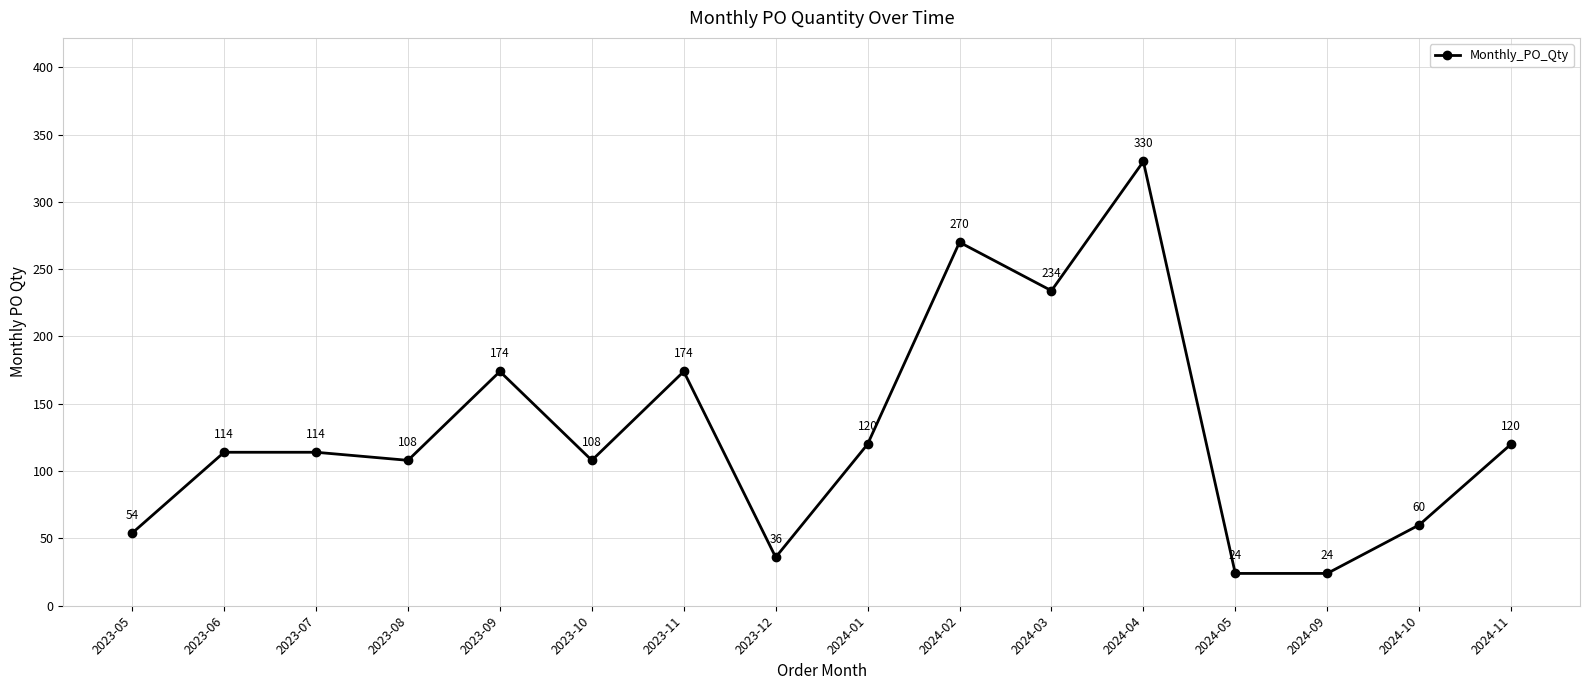

How many distinct data groups are displayed?

1